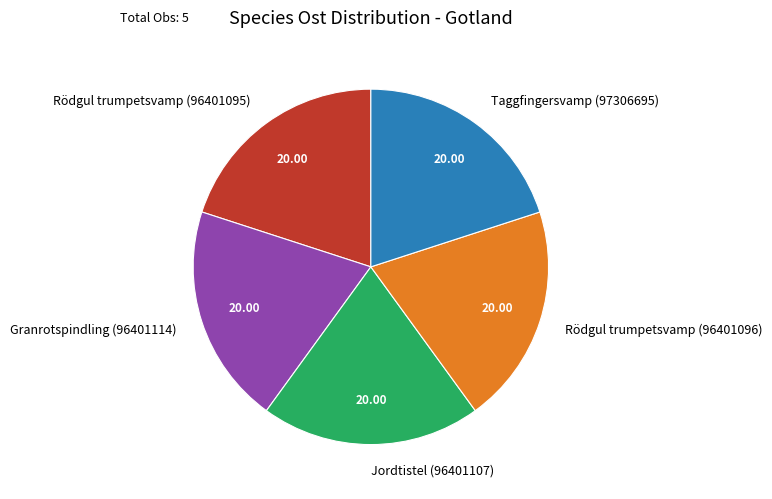

Does Jordtistel (96401107) represent more than half of the total?

No